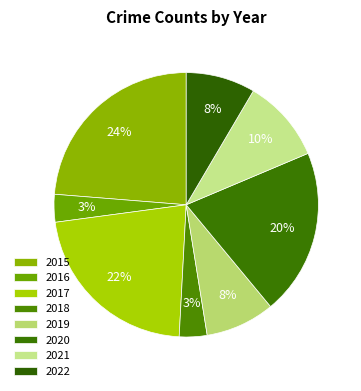

Is the sum of 2022 and 2015 greater than half?

No